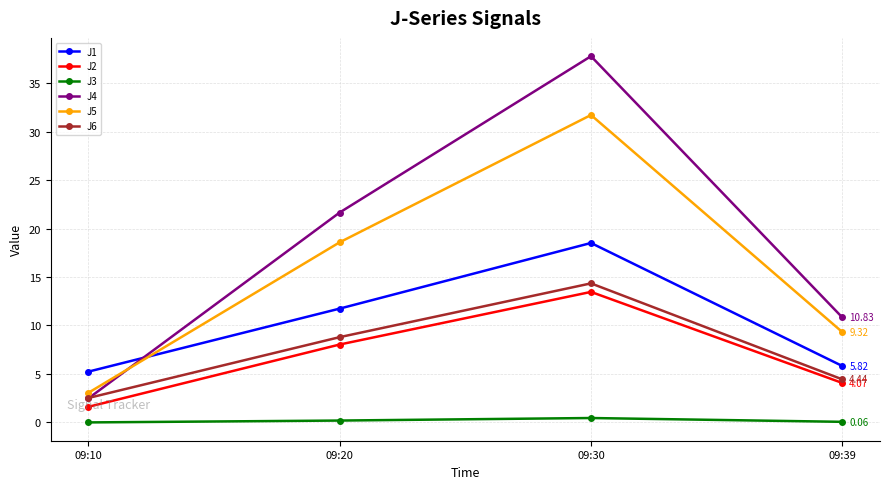

Between 09:10 and 09:20, which series saw the biggest shift?

J4